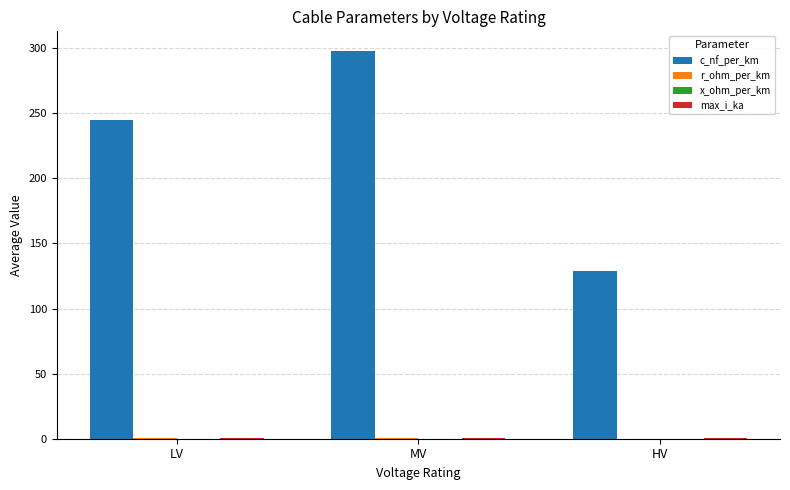

Between LV and HV, which series saw the biggest shift?

c_nf_per_km